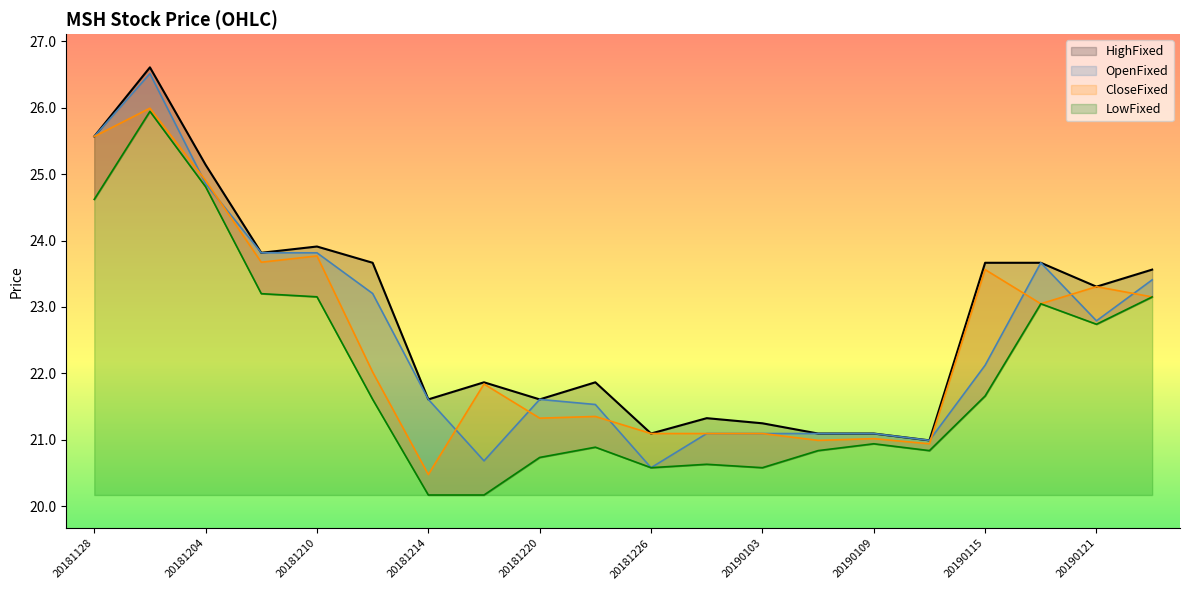

What is the lowest value of the OpenFixed series?

20.6